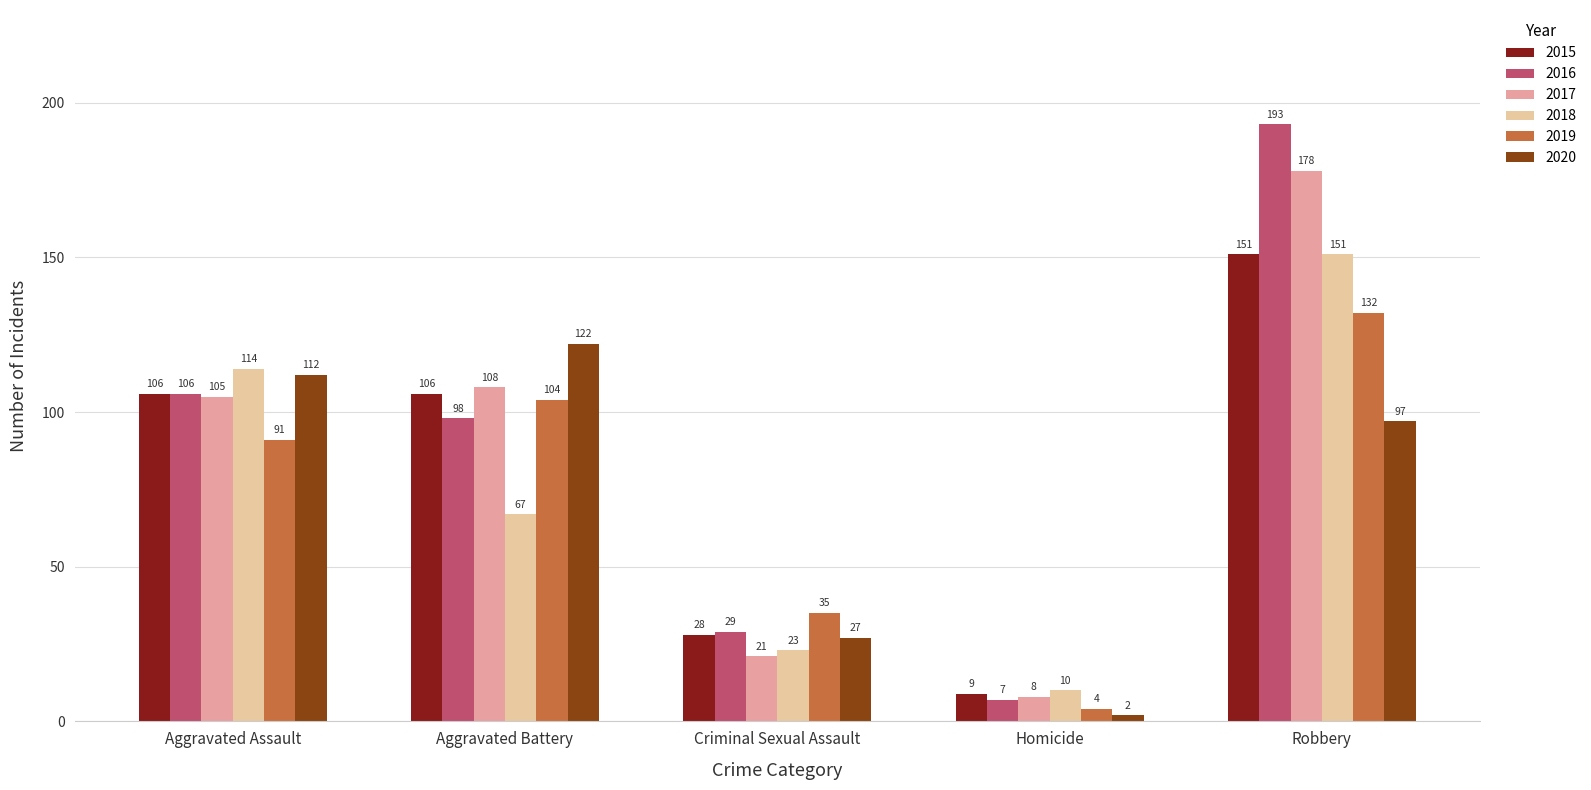

What is the sum of the 2020 values at Criminal Sexual Assault and Homicide?

29